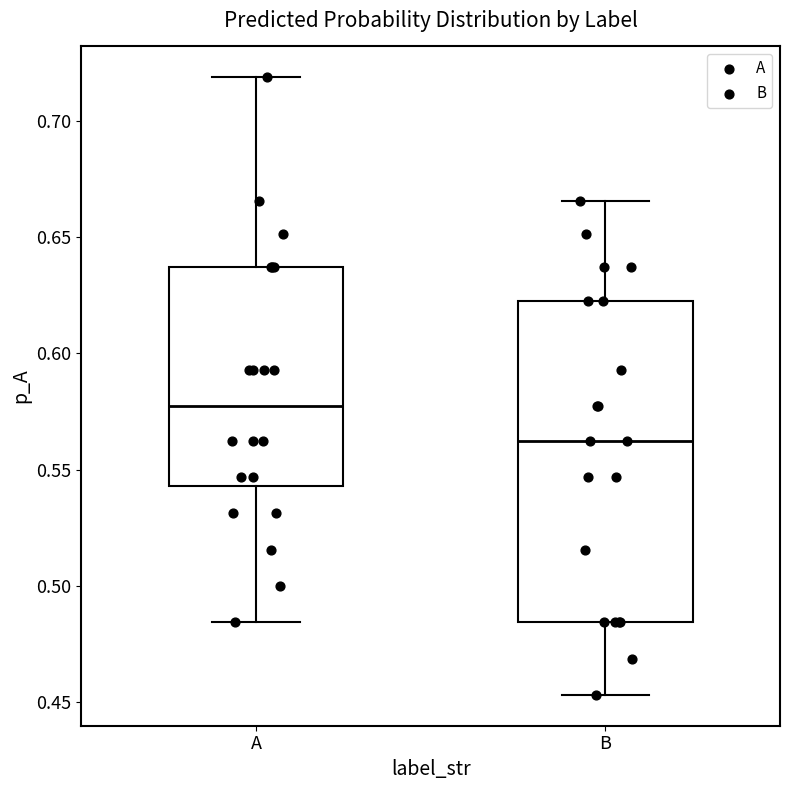

Reading left to right, read every box against the y-axis: the position of its median line, the range the box covers, and the ends of its whiskers. The values are not printed on the chart, so give them approximately, as read against the axis.

A: median 0.575, box 0.545 to 0.635, whiskers 0.485 to 0.720
B: median 0.560, box 0.485 to 0.620, whiskers 0.455 to 0.665